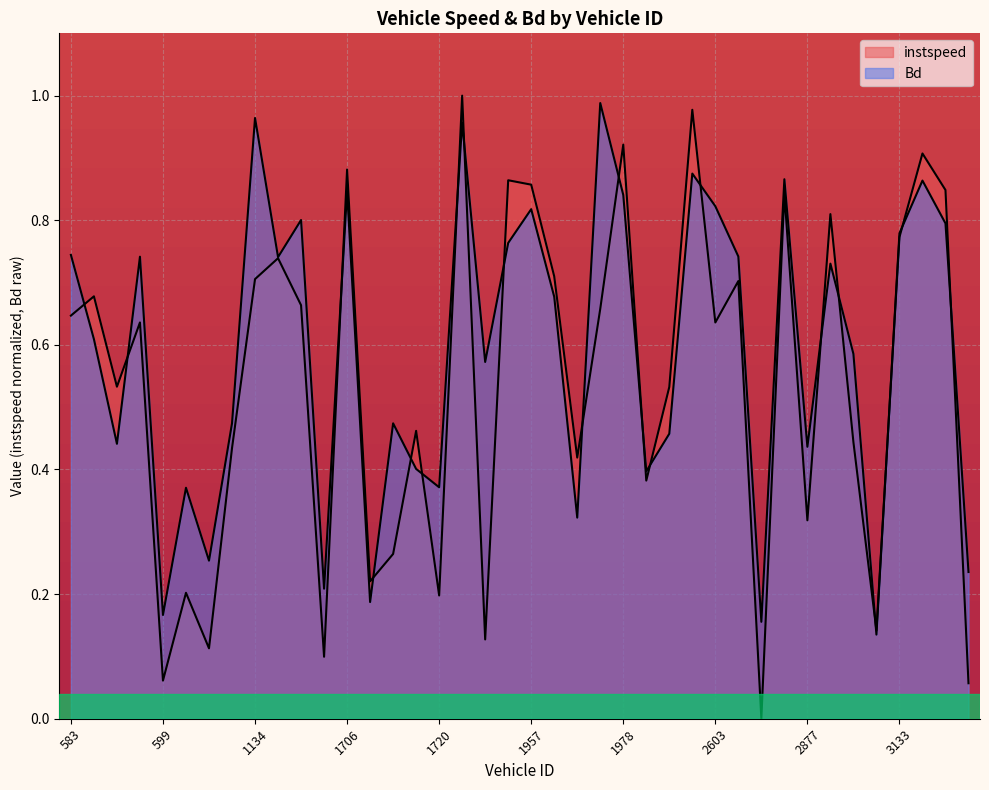

What is the value of the instspeed point at the 14th from the left?

0.2